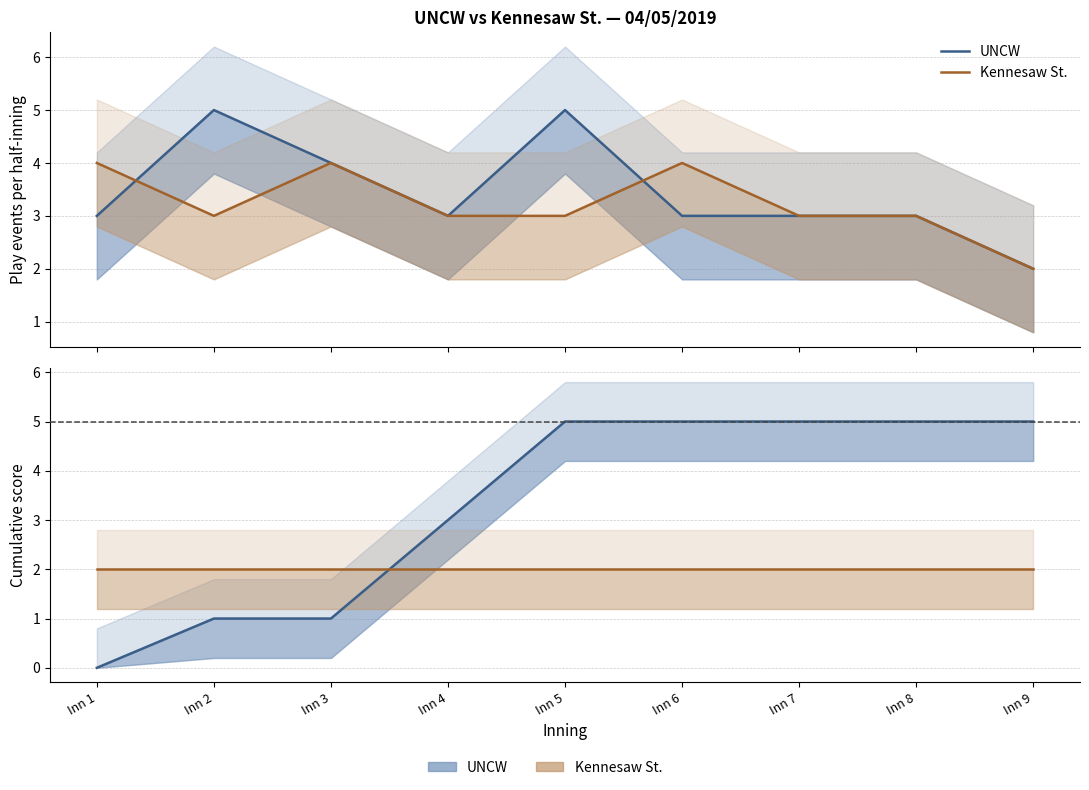

What is the maximum value shown in the chart?

5